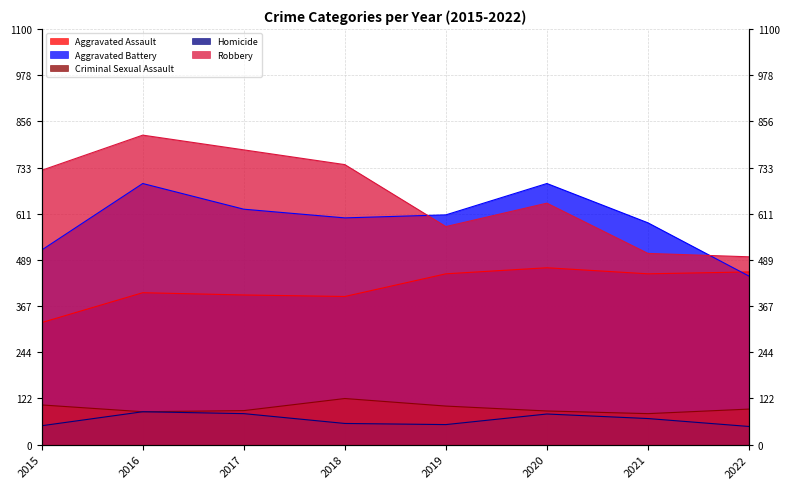

What is the value of the Criminal Sexual Assault point at the 2nd from the left?

87